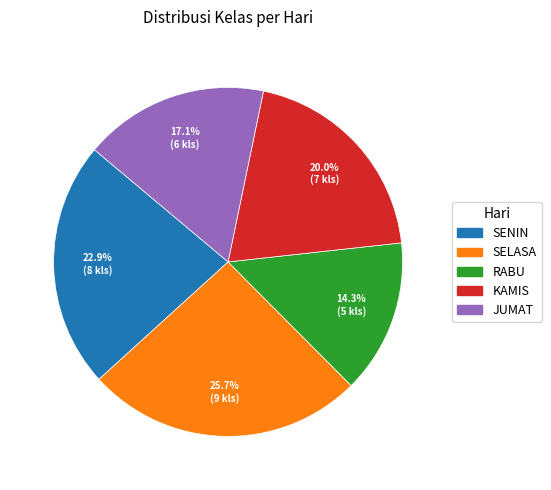

Is there any slice that represents more than half of the pie?

No